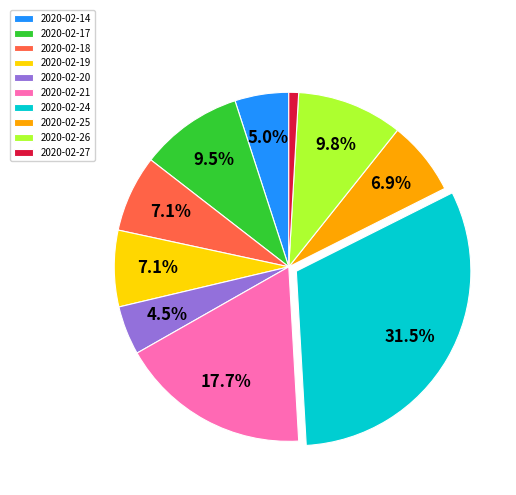

Combined, what portion of the pie is 2020-02-19 and 2020-02-18?

14.2%